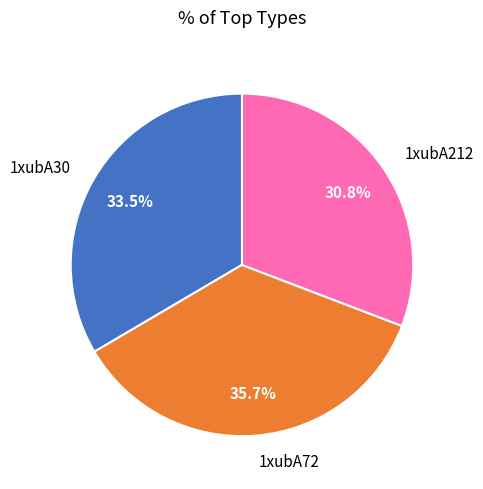

What is the ratio of the value at 1xubA212 to the value at 1xubA30?

0.9